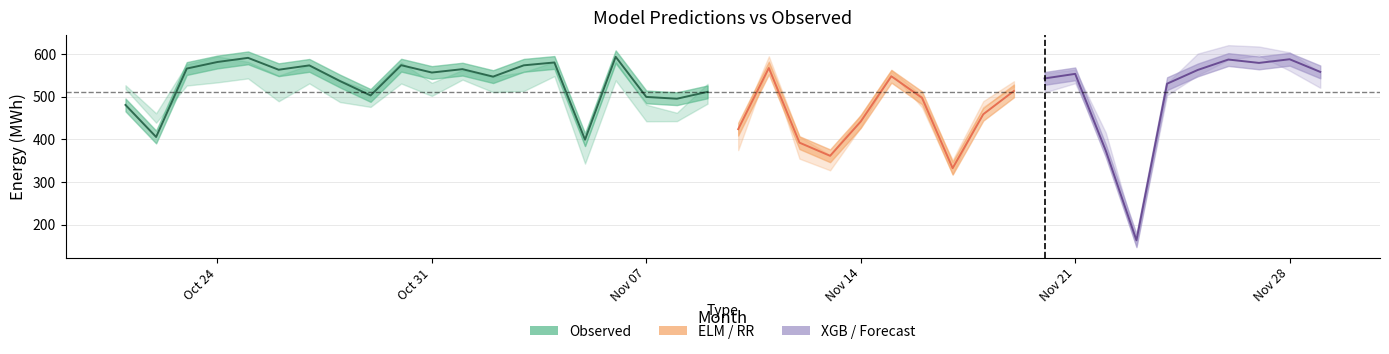

The value of RR at 2016-11-14 is 577.9. True or false?

False